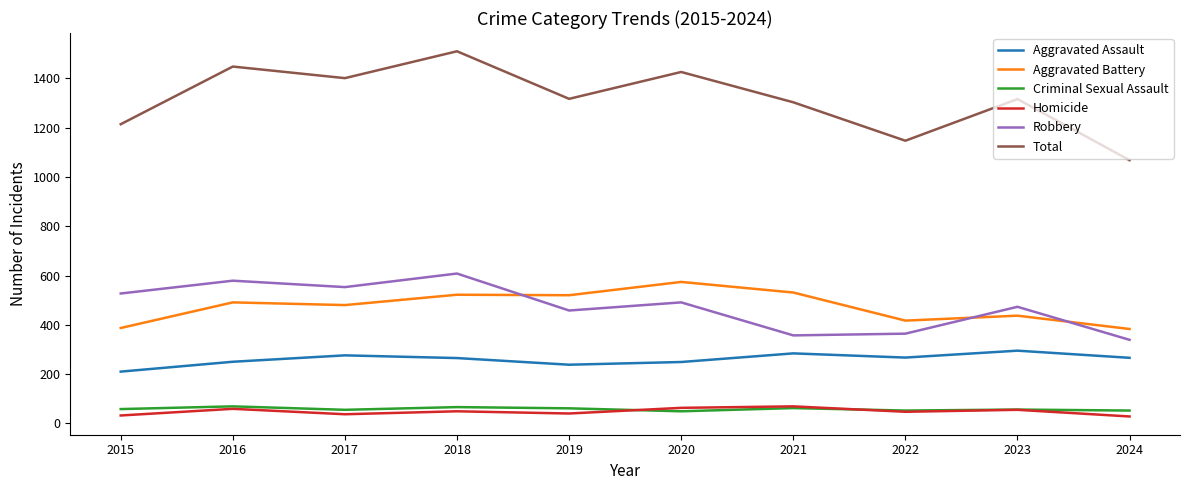

Read the Aggravated Battery value at 2021.

531